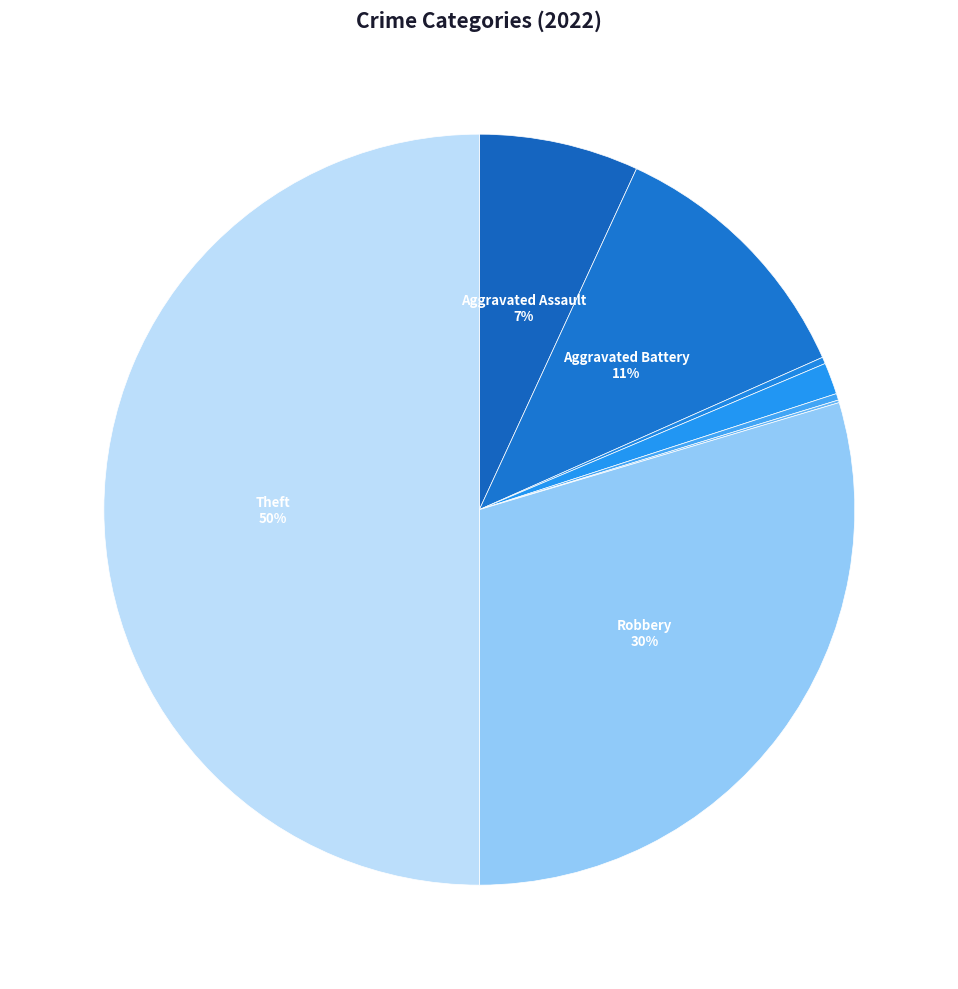

To the nearest percent, what is the difference between the largest and smallest slice percentages?

50%